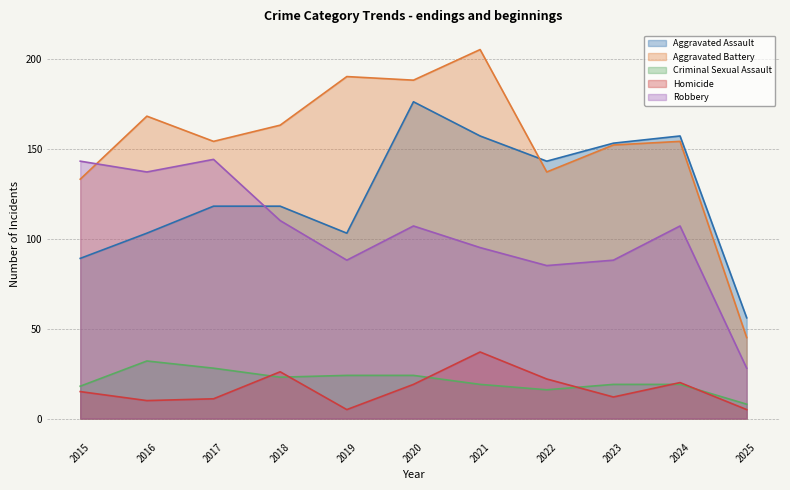

The value of Aggravated Battery at 2022 is 67. True or false?

False